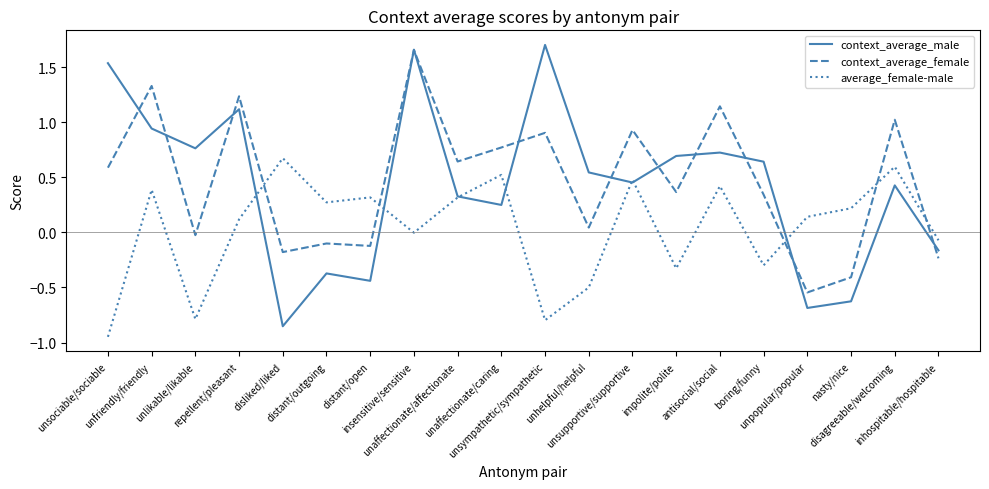

How many lines are shown in the chart?

3